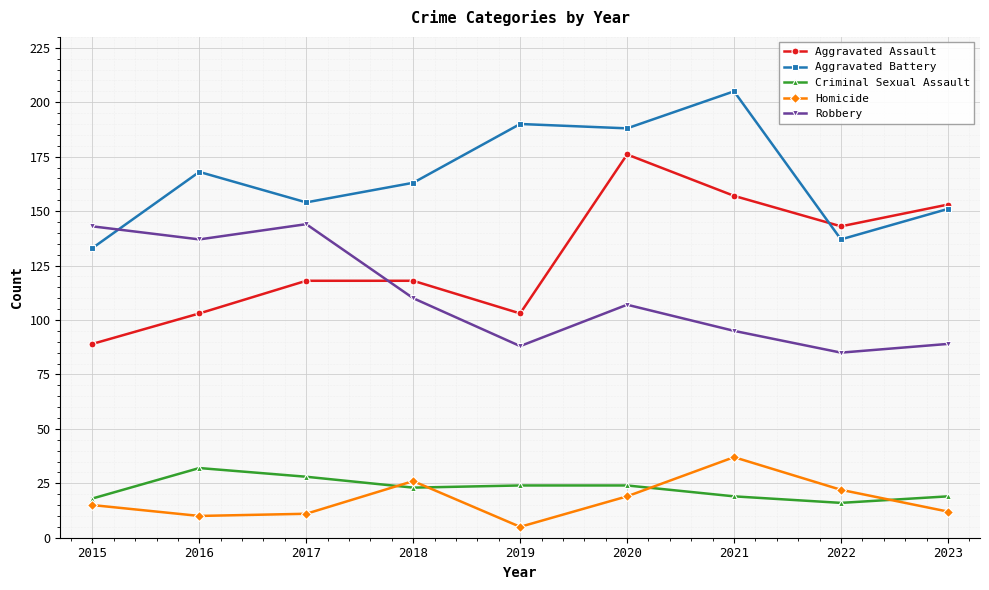

How many values in the Criminal Sexual Assault series are below 23?

4